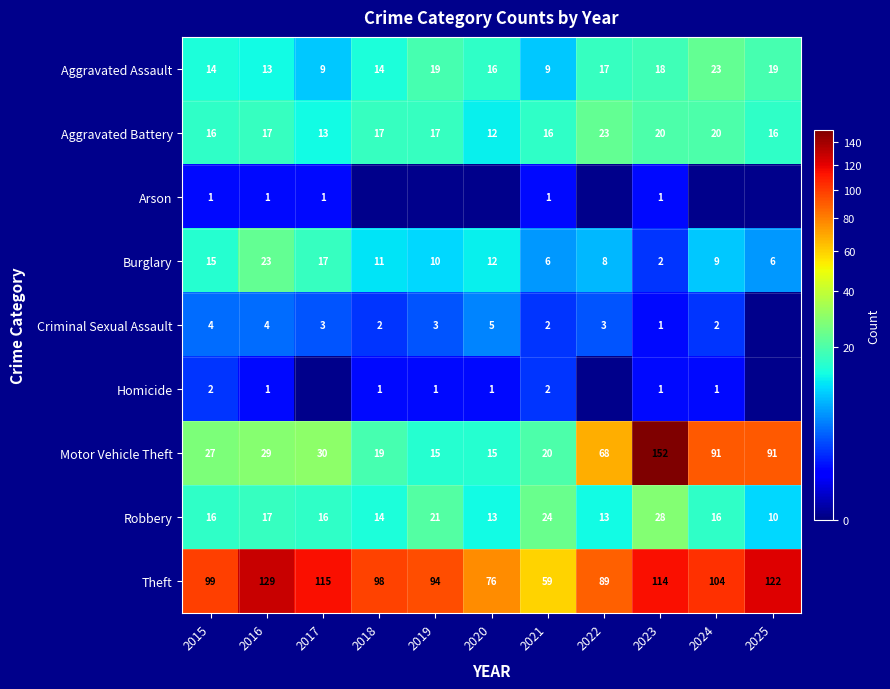

At which category is the sum across all series the highest?

2023